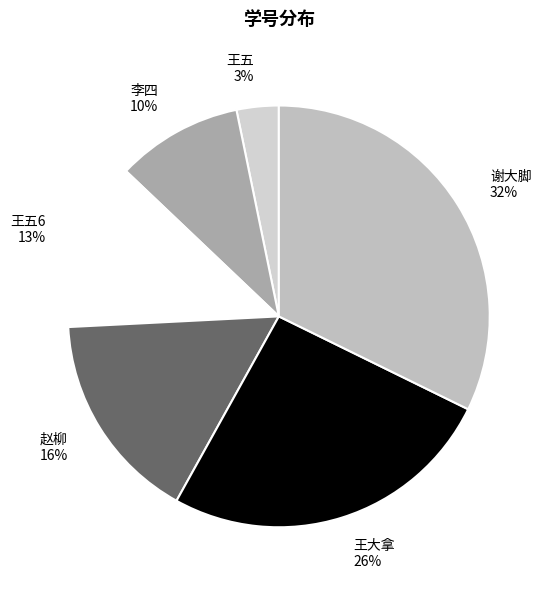

What percentage is the 谢大脚 32% slice, to the nearest percent?

32%